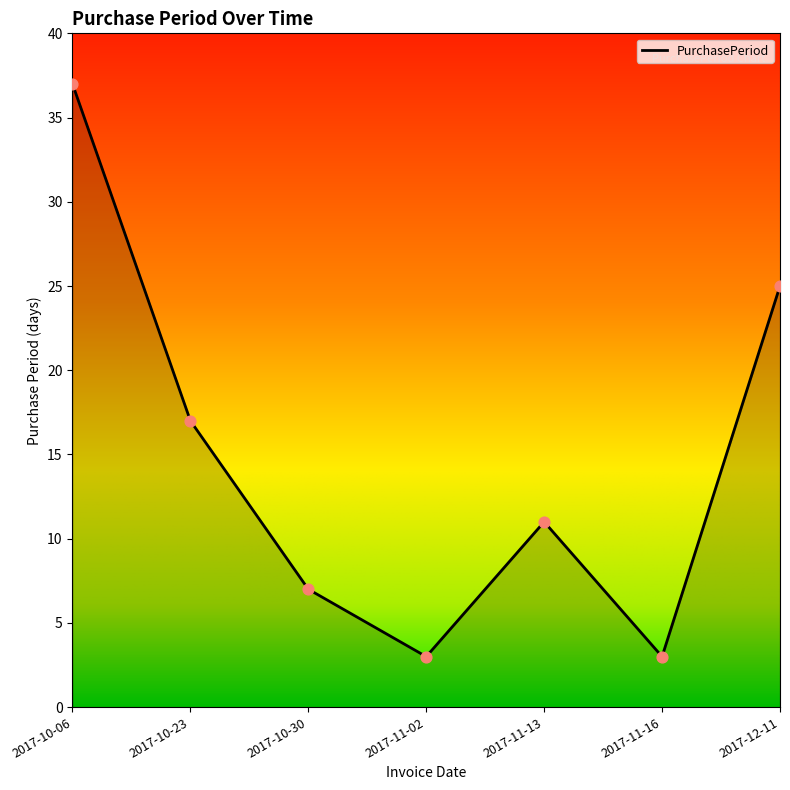

Which has a higher value, 2017-12-11 or 2017-10-06?

2017-10-06